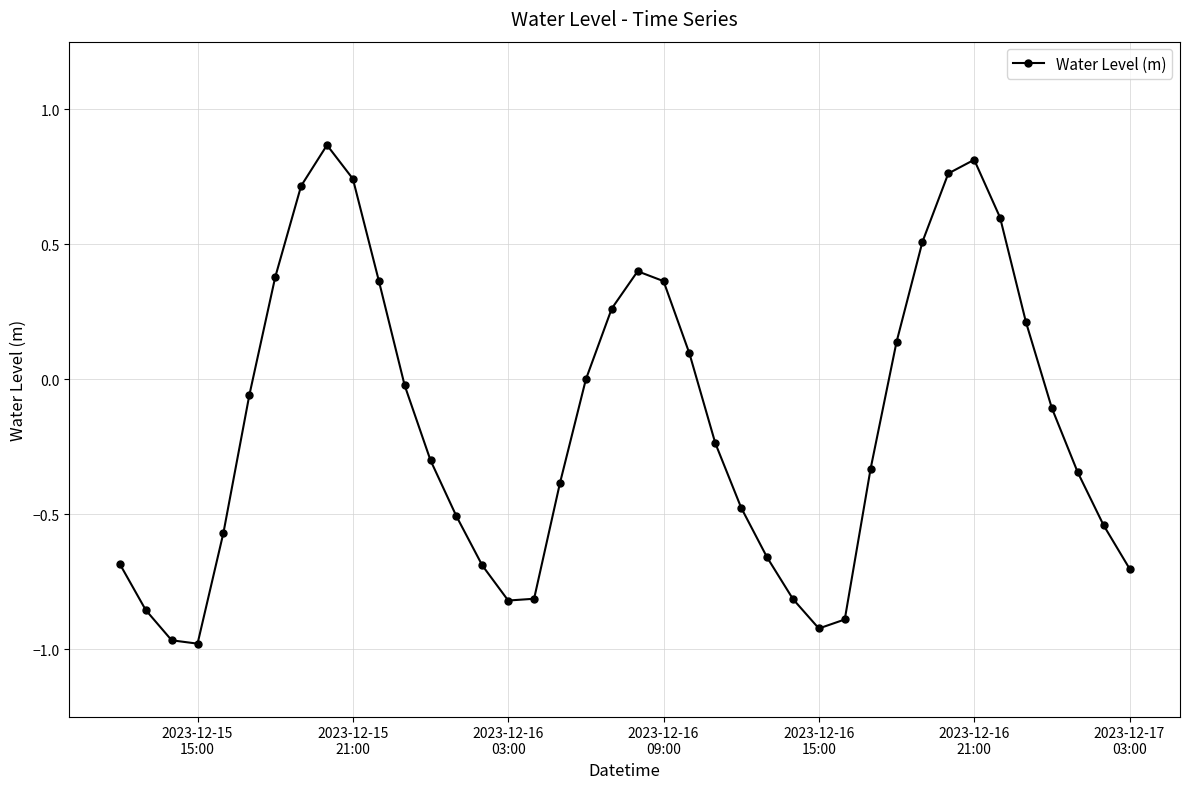

How many points are lower than both their immediate neighbors (excluding endpoints)?

3